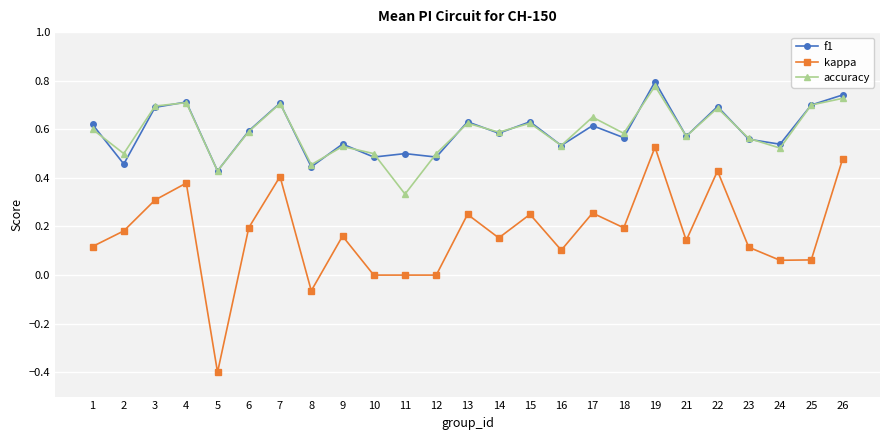

True or false: kappa has a value of 0.0 at 16.

False